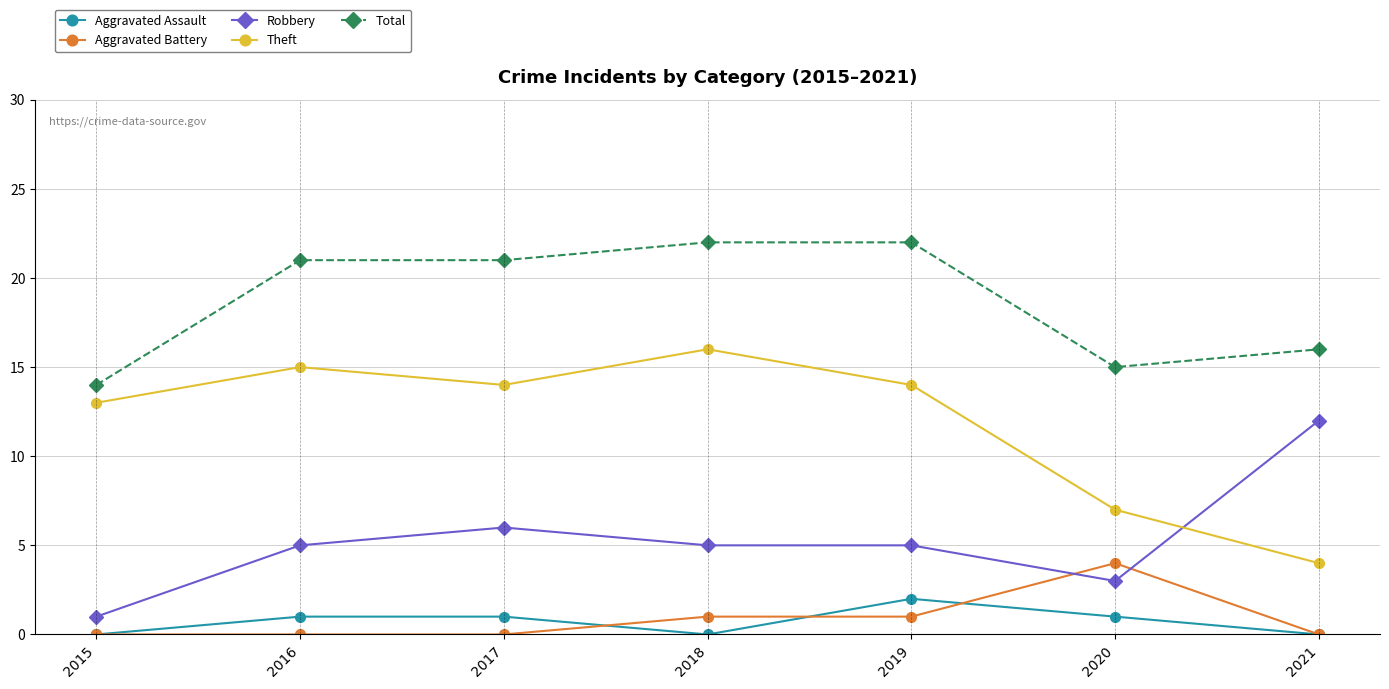

At how many categories does at least one series exceed 13?

7